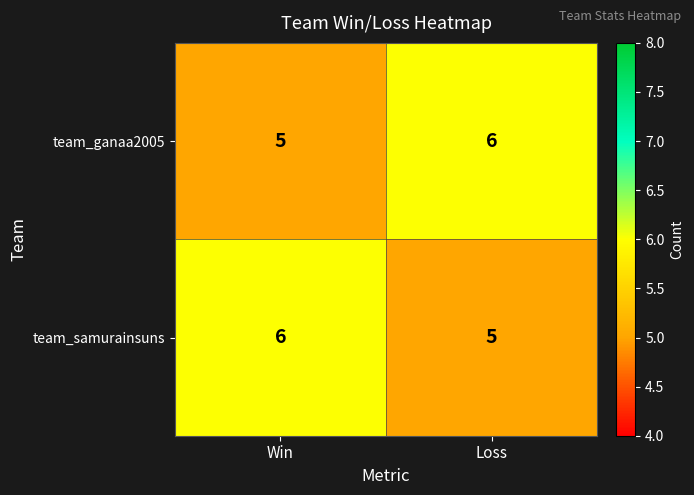

Where is team_ganaa2005 nearest to the value 5?

Win